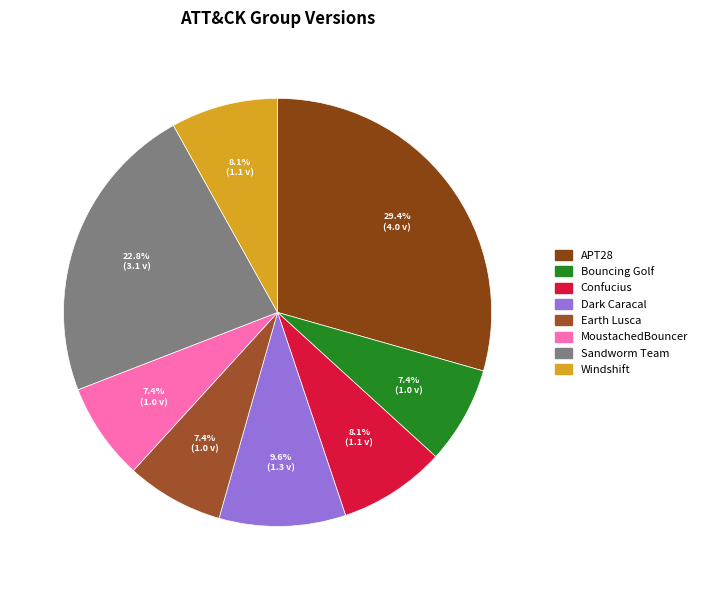

Does Earth Lusca account for over 50% of the chart?

No